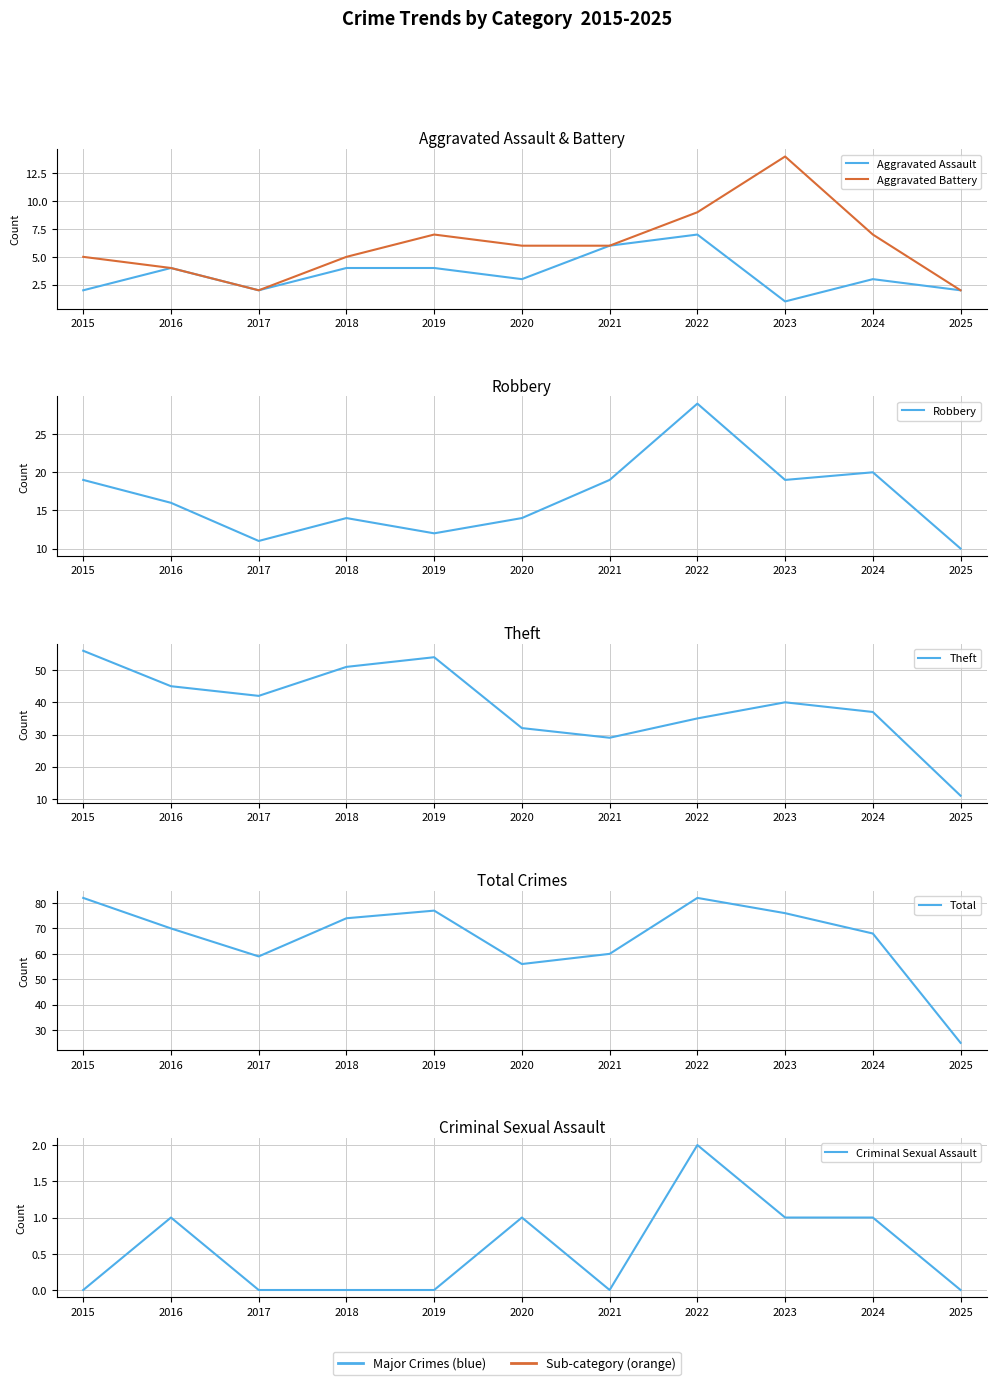

Does the chart have visible grid lines?

Yes